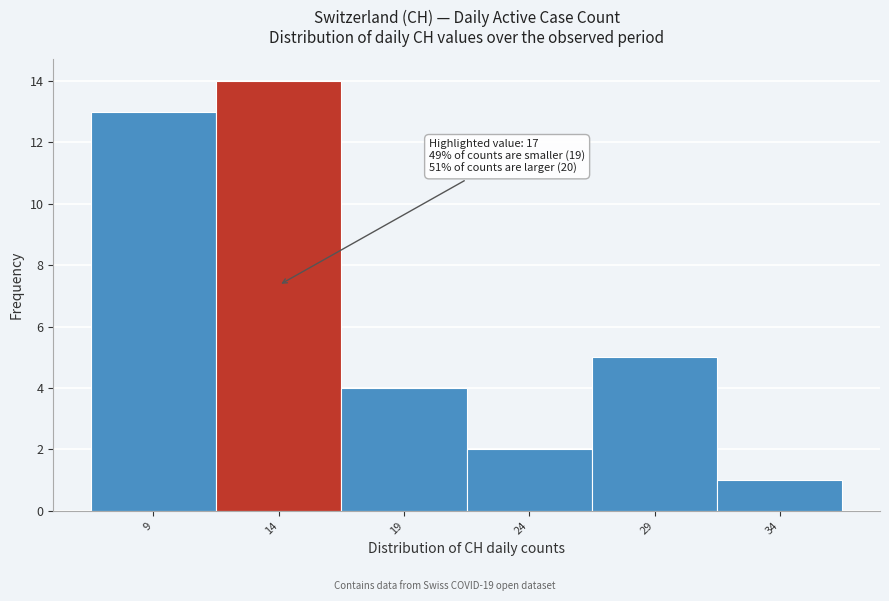

Reading left to right, list all the values displayed in this chart.

9=13	14=14	19=4	24=2	29=5	34=1